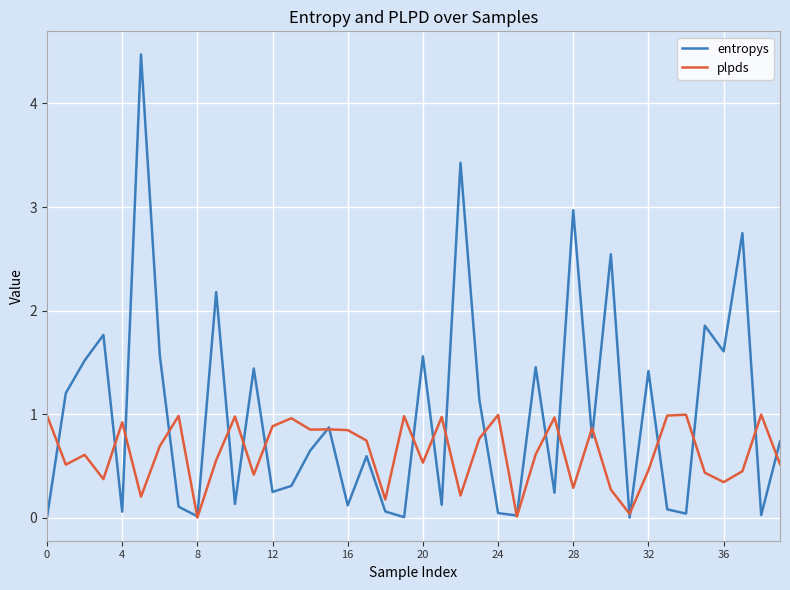

Which series has the widest spread of values?

entropys